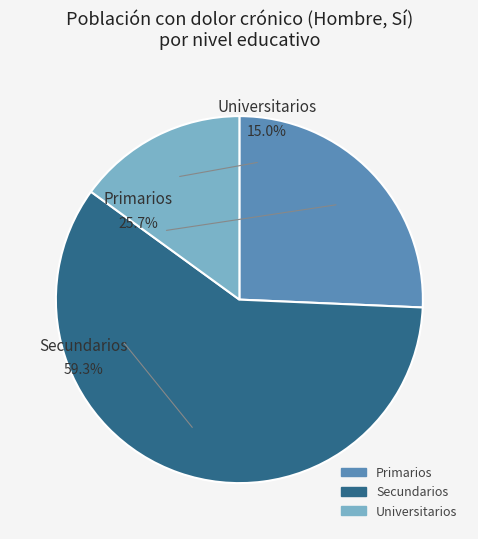

Which slice represents more than half of the pie?

Secundarios